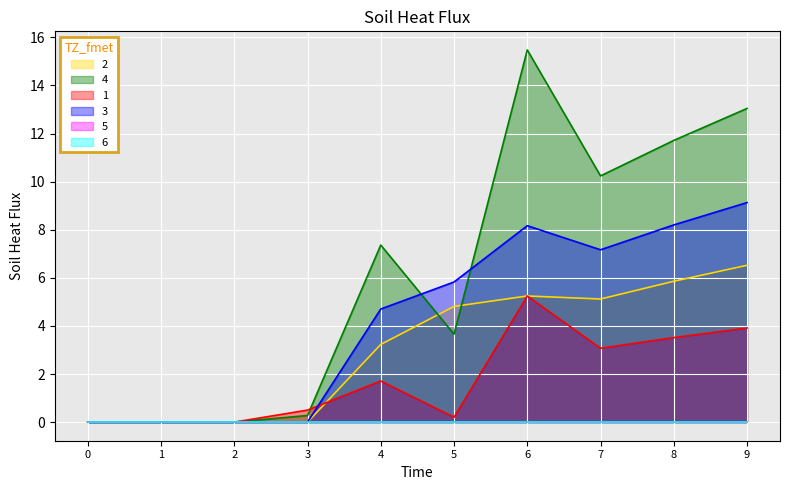

At which category is the sum across all series the highest?

6